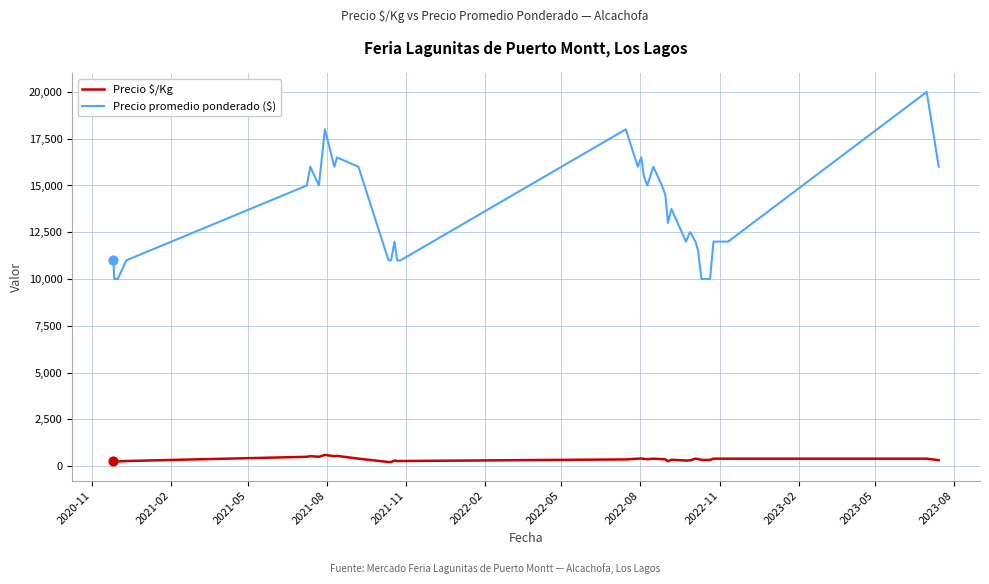

At how many categories does at least one series exceed 14650?

16